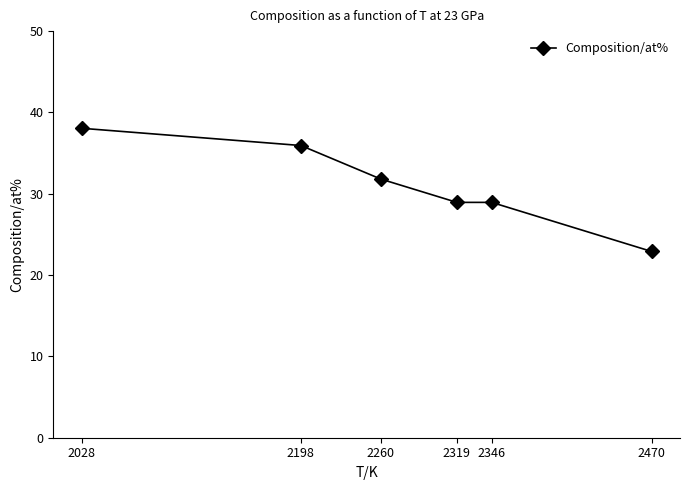

At which label does the data first exceed 31?

2028